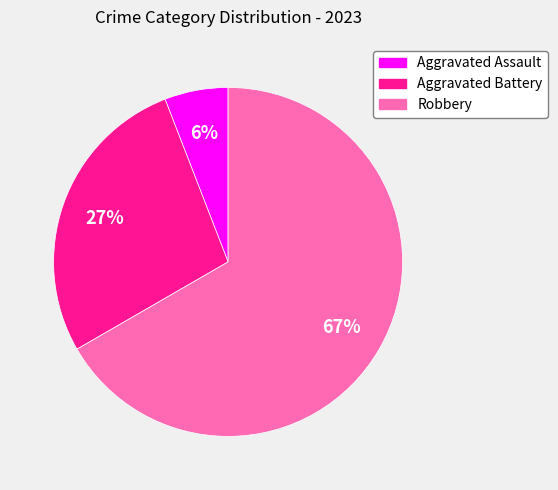

How many slices are in this pie chart?

3